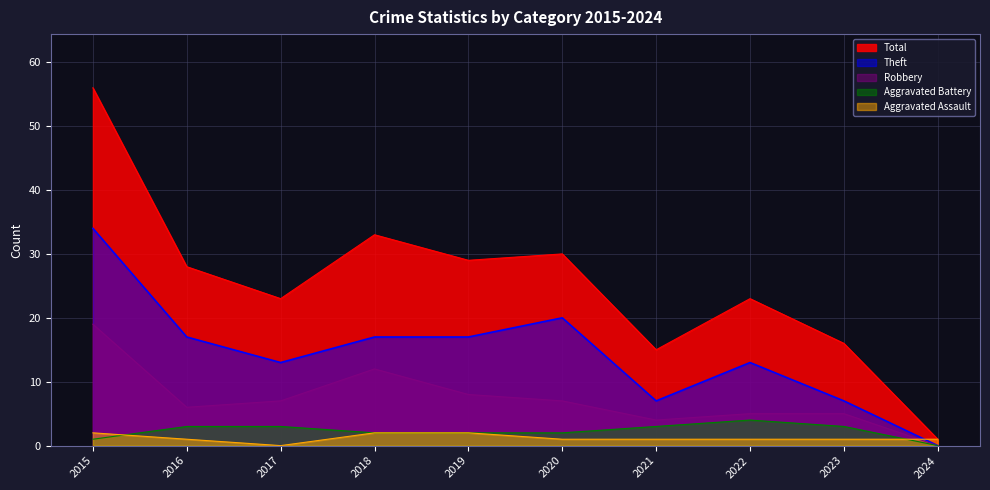

Reading left to right, what are all the values shown in this chart?

Aggravated Assault: 2015=2	2016=1	2017=0	2018=2	2019=2	2020=1	2021=1	2022=1	2023=1	2024=1
Aggravated Battery: 2015=1	2016=3	2017=3	2018=2	2019=2	2020=2	2021=3	2022=4	2023=3	2024=0
Robbery: 2015=19	2016=6	2017=7	2018=12	2019=8	2020=7	2021=4	2022=5	2023=5	2024=0
Theft: 2015=34	2016=17	2017=13	2018=17	2019=17	2020=20	2021=7	2022=13	2023=7	2024=0
Total: 2015=56	2016=28	2017=23	2018=33	2019=29	2020=30	2021=15	2022=23	2023=16	2024=1